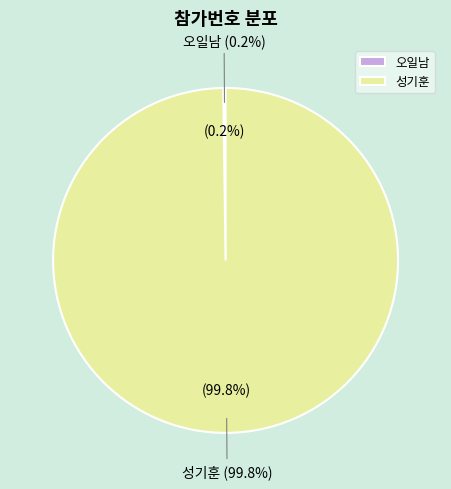

Which slice is the largest?

성기훈